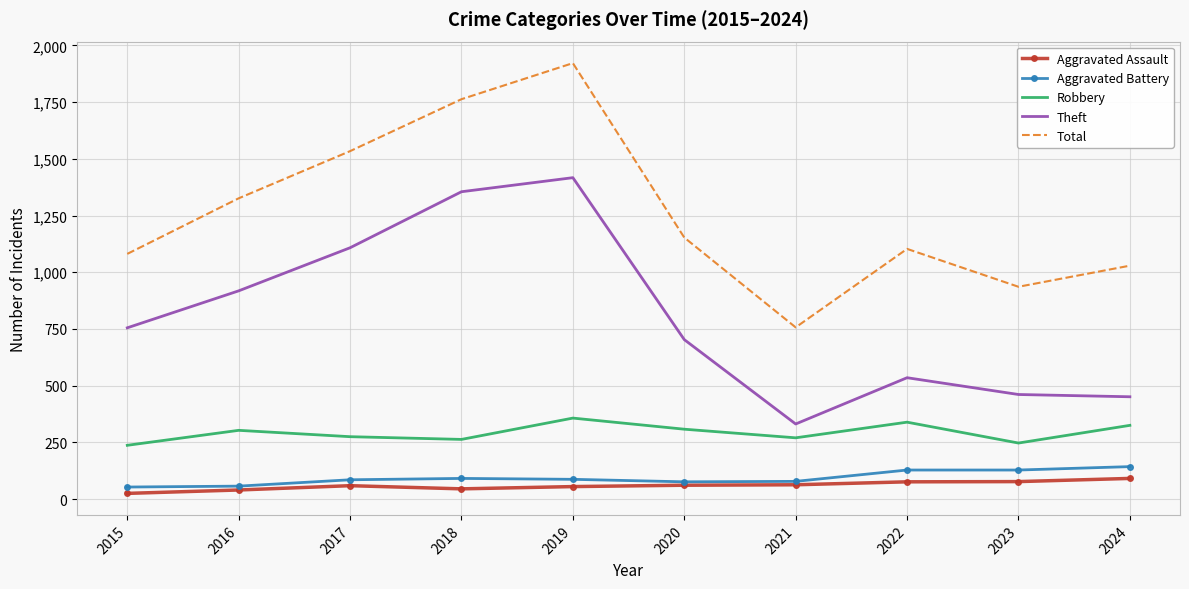

List the series in order of their peak value, lowest first.

Aggravated Assault, Aggravated Battery, Robbery, Theft, Total